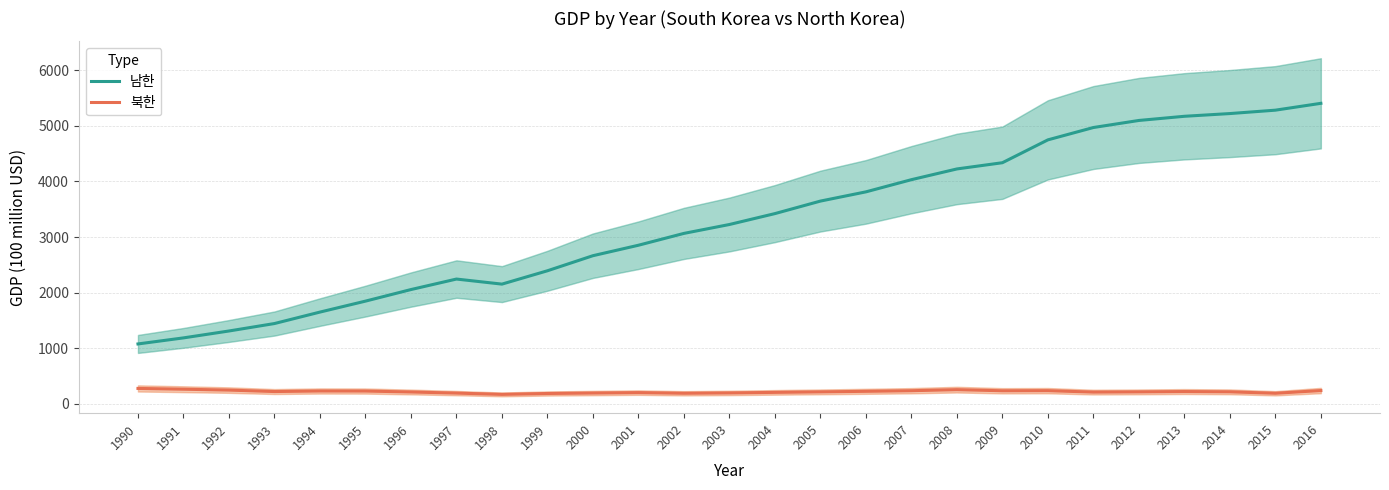

How many series are shown in this chart?

2